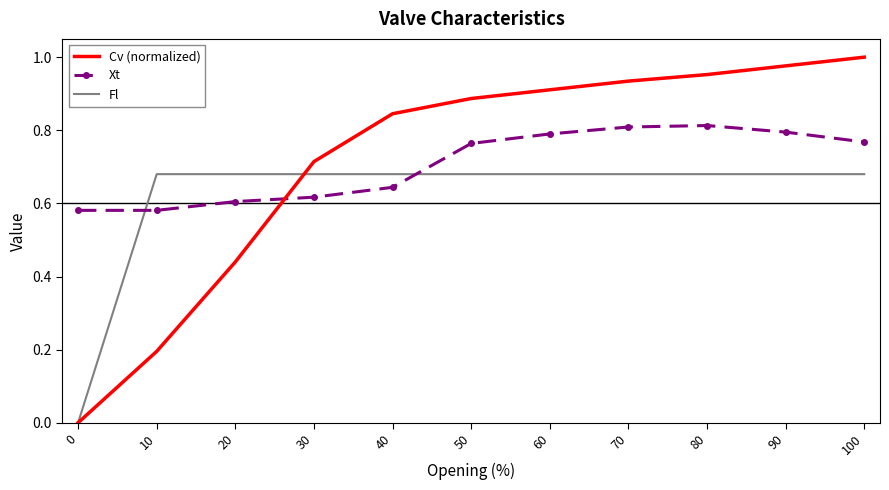

What is the total value across all series at 10?

1.5